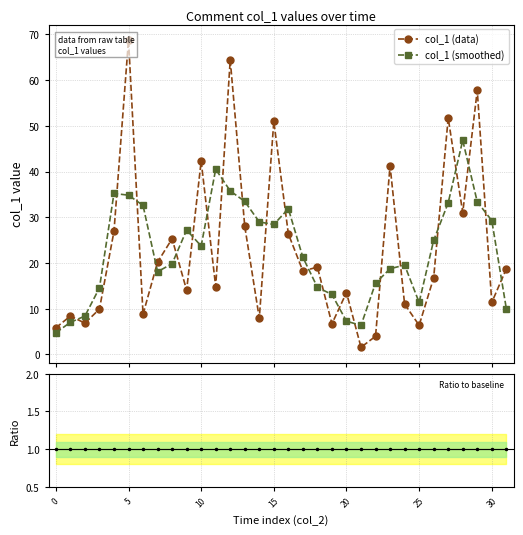

How many distinct data groups are displayed?

3